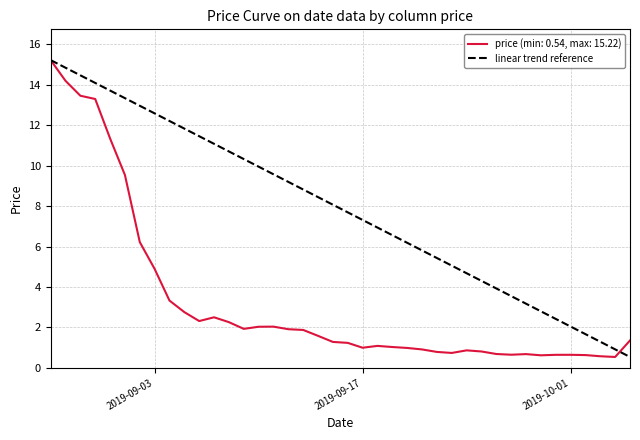

What is the highest value of the linear trend reference series?

15.2